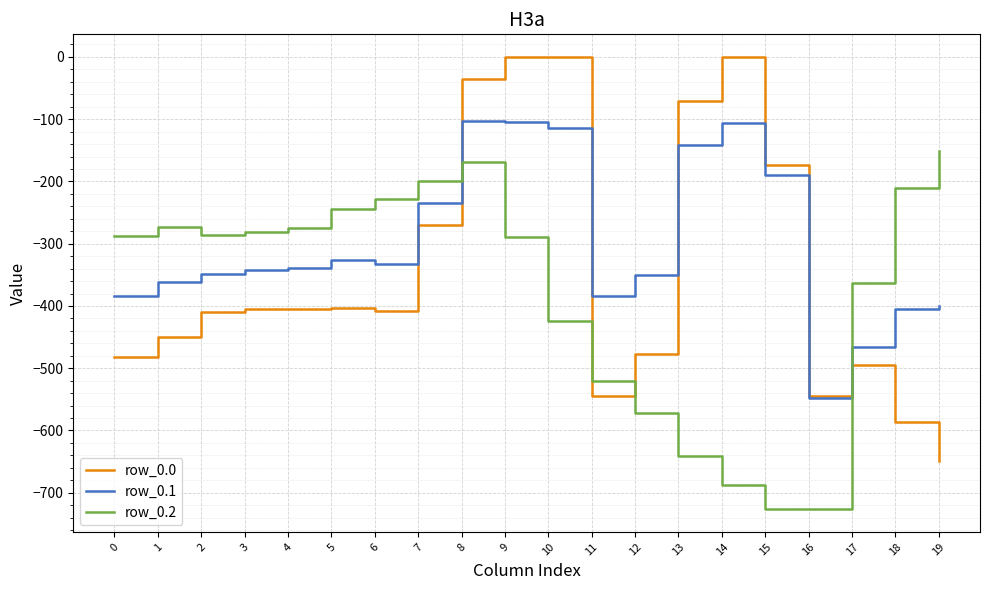

What is the lowest value of the row_0.1 series?

-547.3